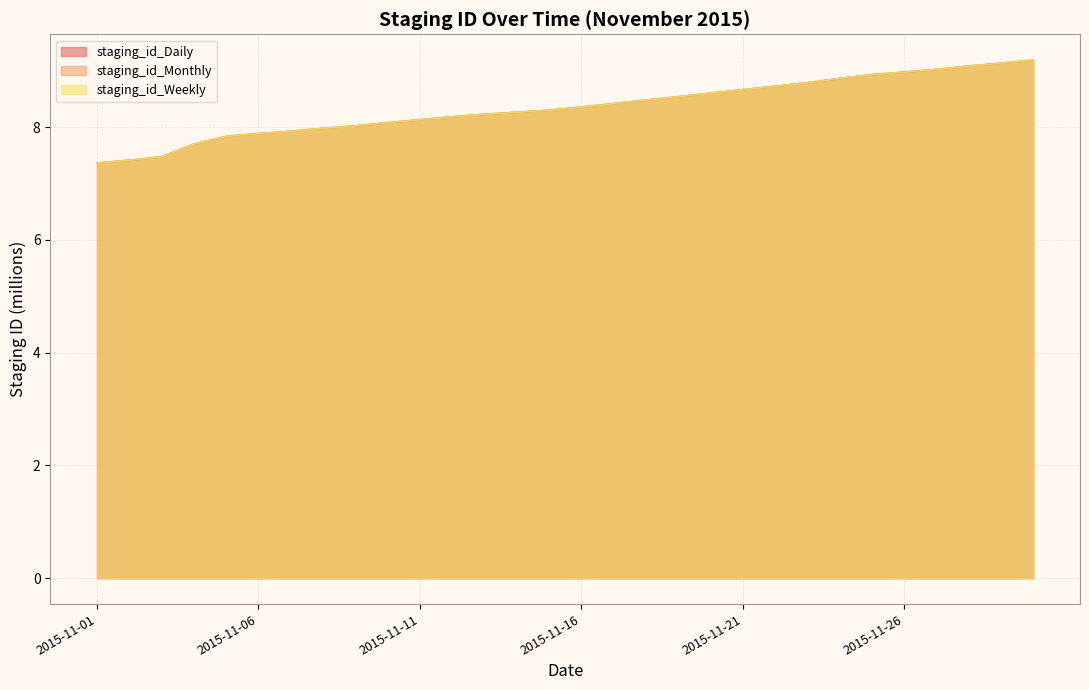

True or false: staging_id_Weekly and staging_id_Monthly cross at least once.

False